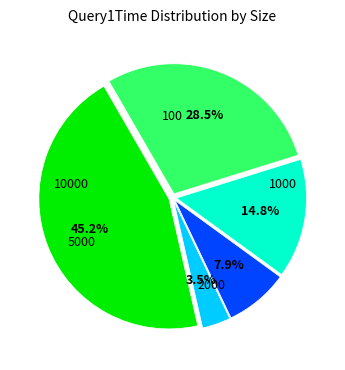

Is 5000 the majority of the pie?

No